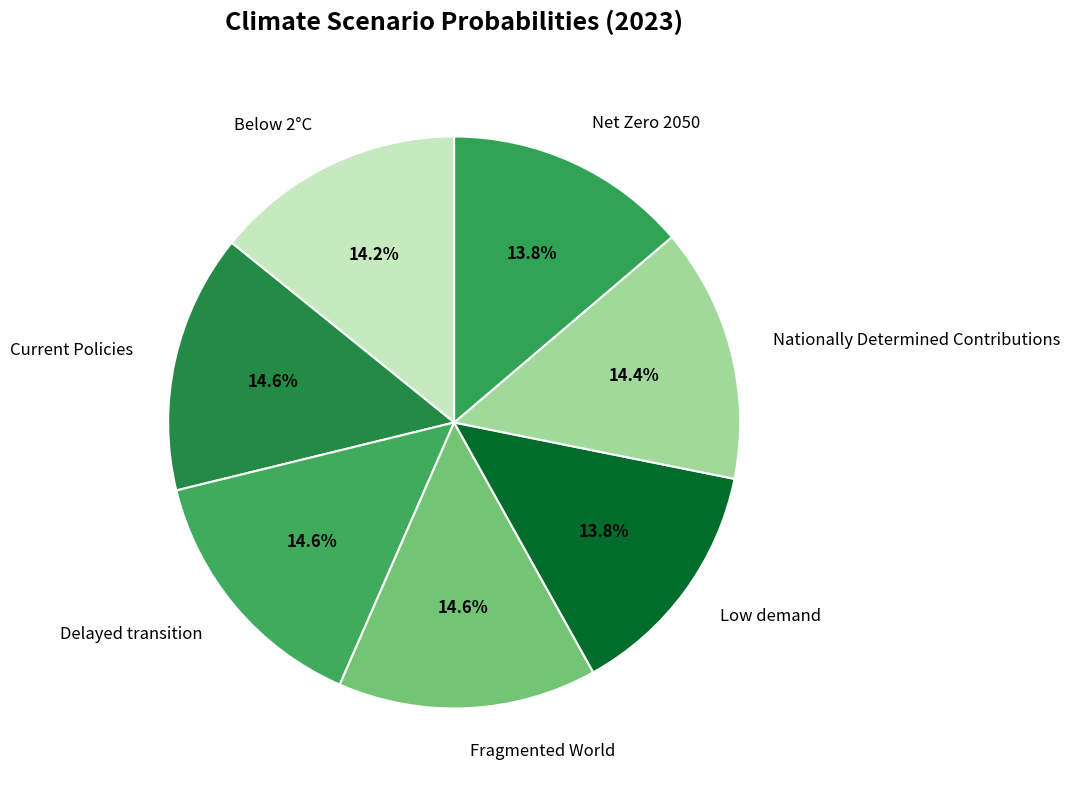

To the nearest percent, what is the average slice percentage?

14%